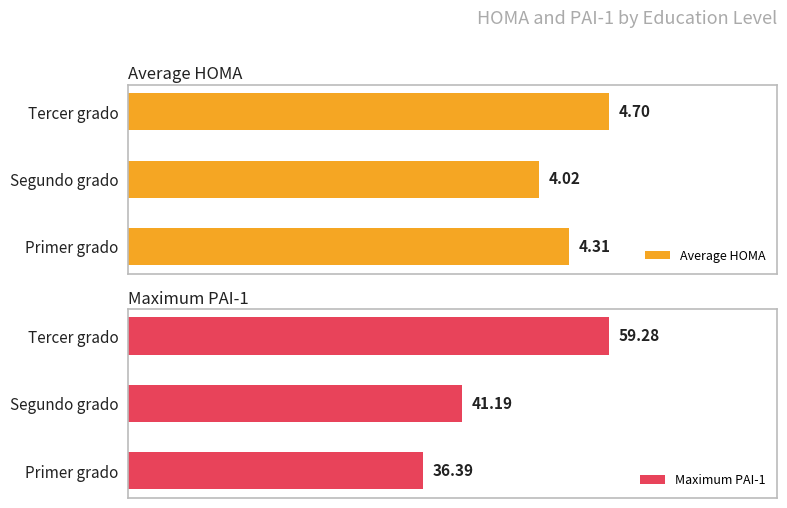

List the labels in order of Average HOMA value, largest first.

Tercer grado, Primer grado, Segundo grado